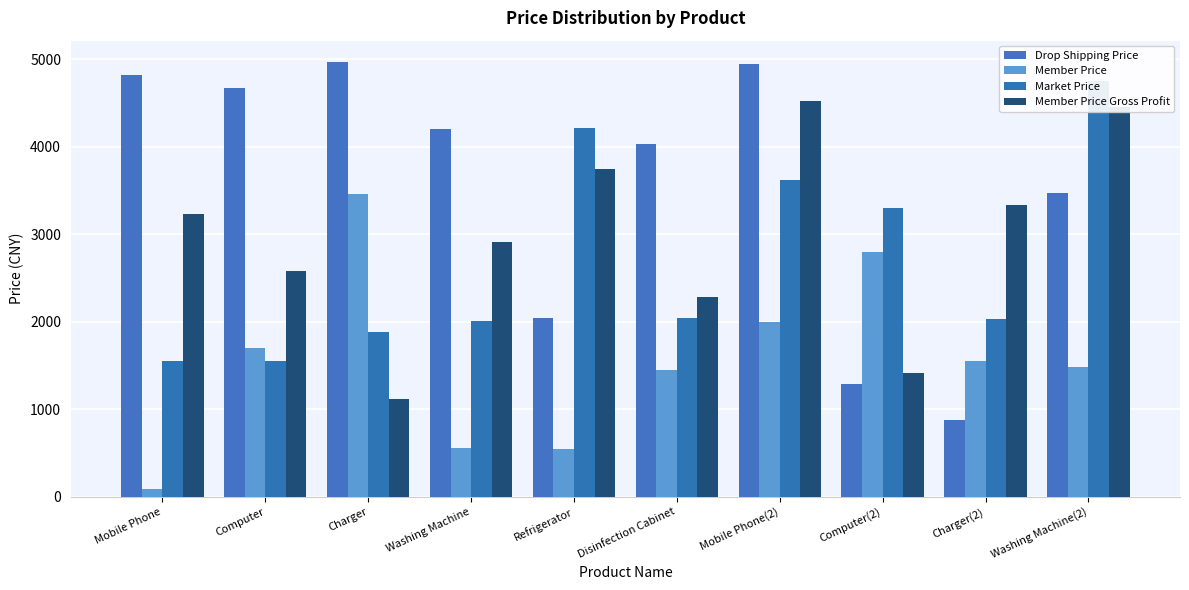

What are all the series names shown in the legend?

Drop Shipping Price, Member Price, Market Price, Member Price Gross Profit